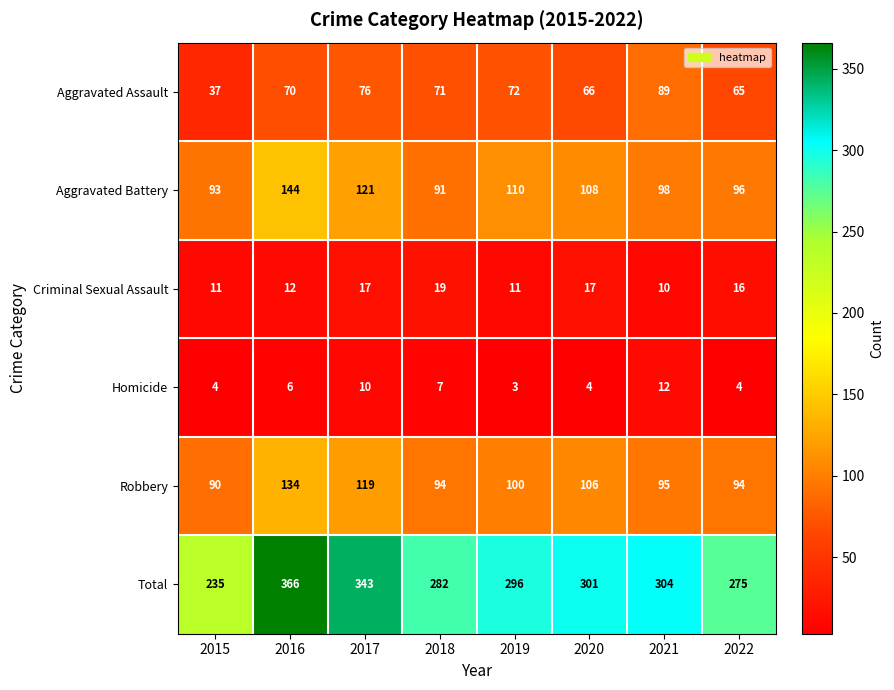

Which series has the widest spread of values?

Total